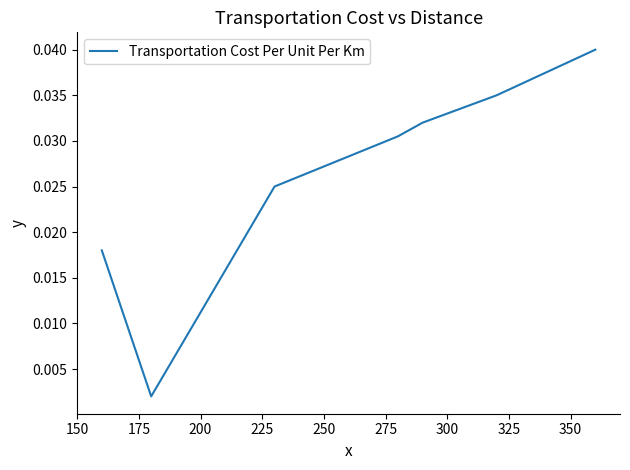

The chart shows a value of 0.0 at 250. True or false?

False